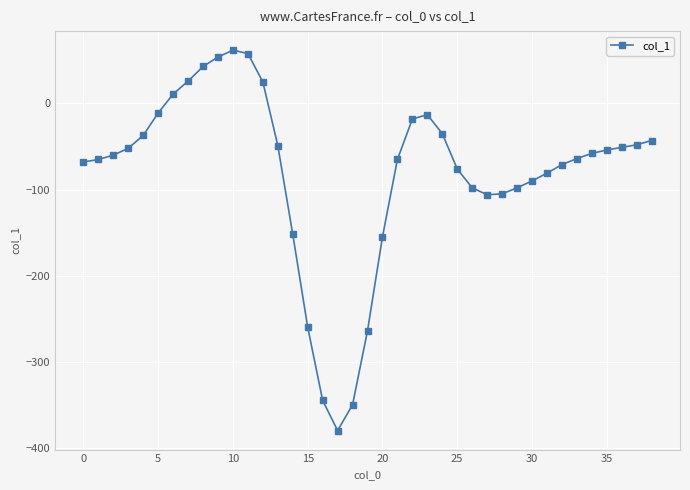

What is the smallest value displayed?

-380